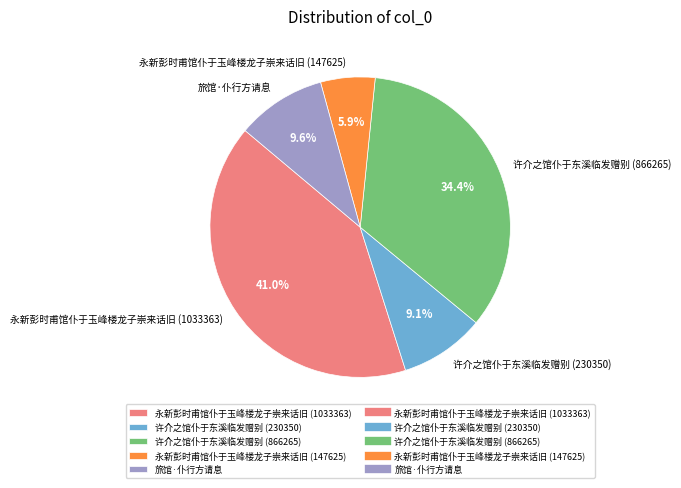

What percentage is NOT represented by 许介之馆仆于东溪临发赠别 (230350)?

90.9%